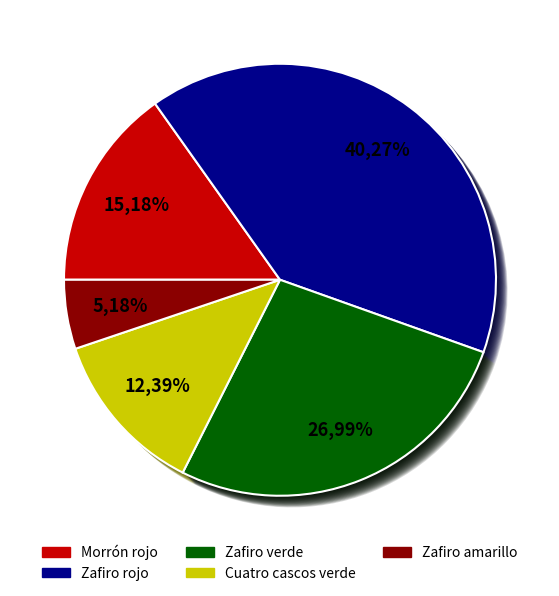

What percentage is NOT represented by 14?

98.7%